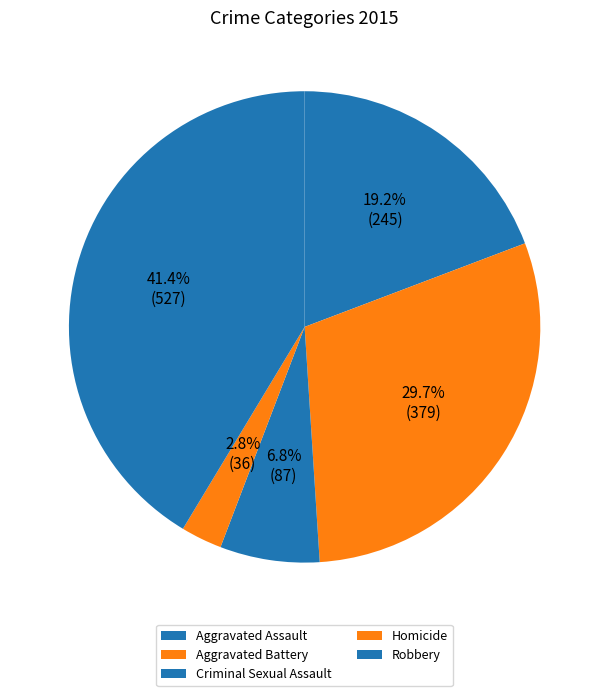

What percentage is the Criminal Sexual Assault slice, to the nearest percent?

7%